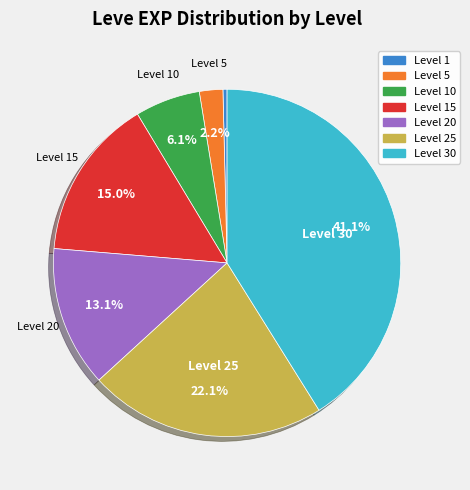

Is there any slice that represents more than half of the pie?

No